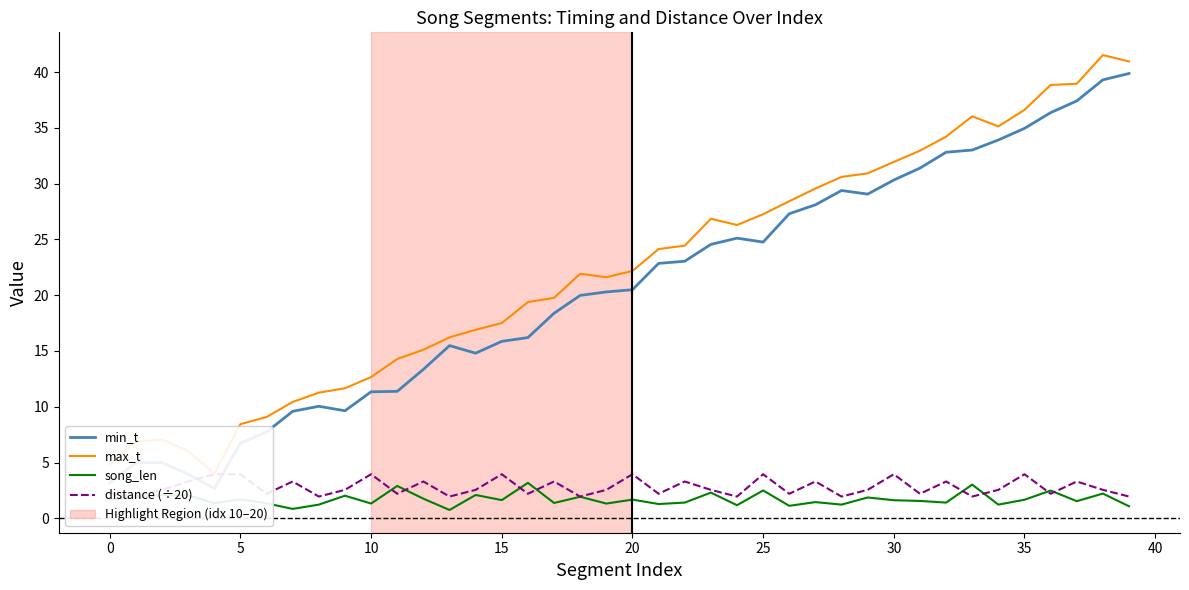

The value of max_t at 36 is 15.4. True or false?

False